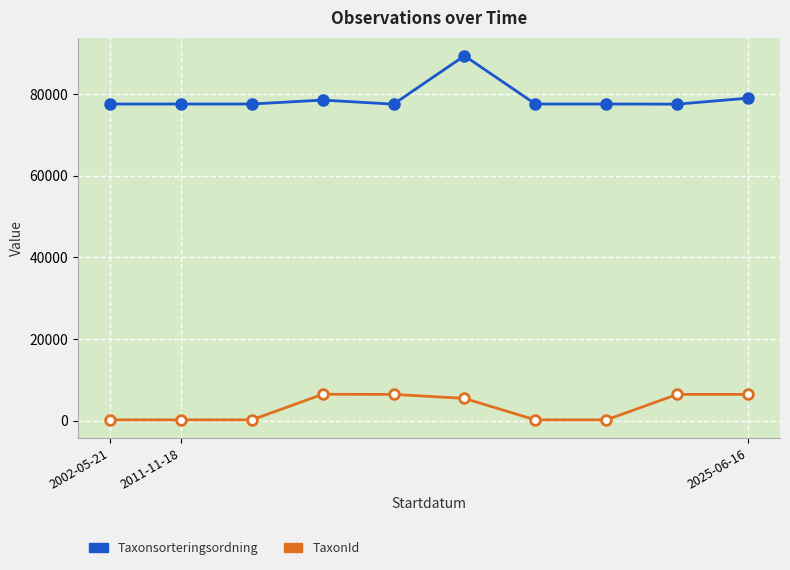

What is the maximum value shown in the chart?

89356